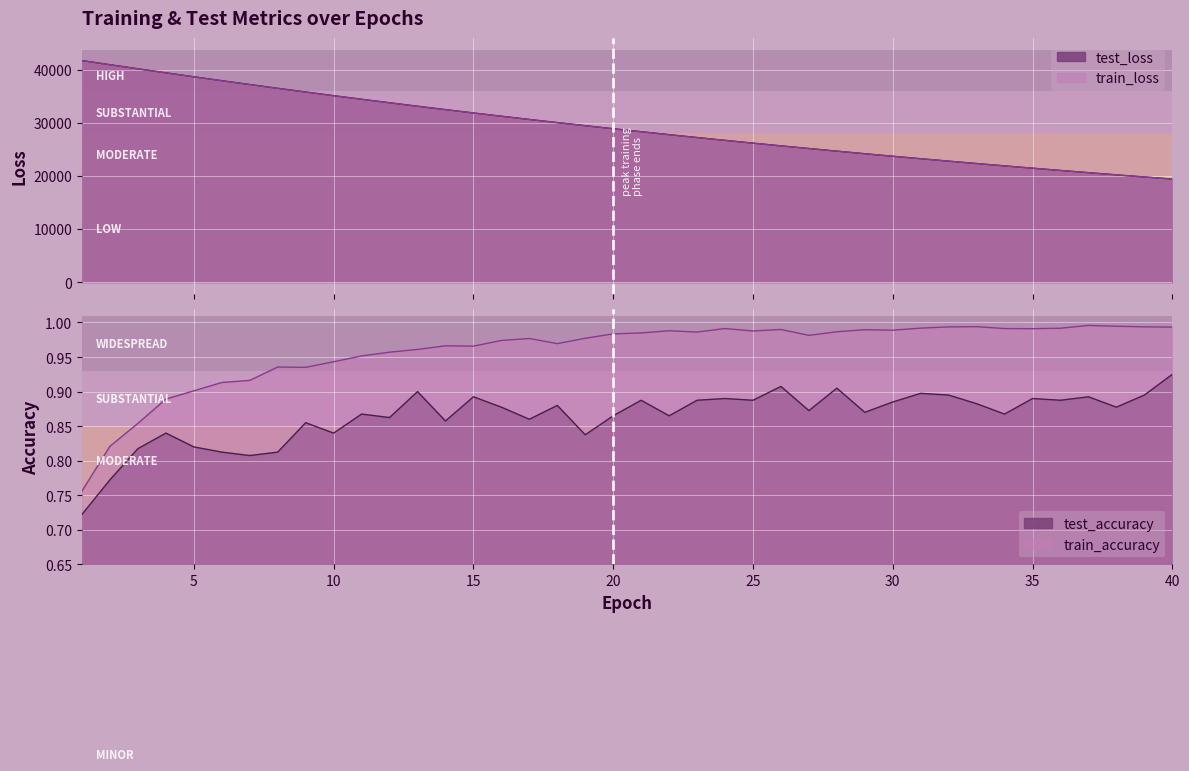

What is the highest value of the train_accuracy series?

1.0